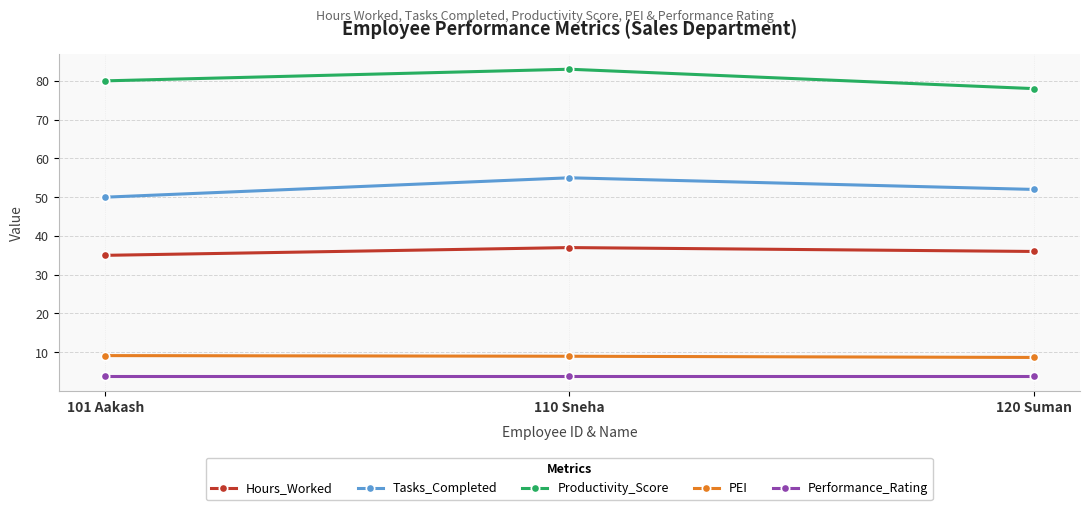

What position from the right is 110 Sneha?

2